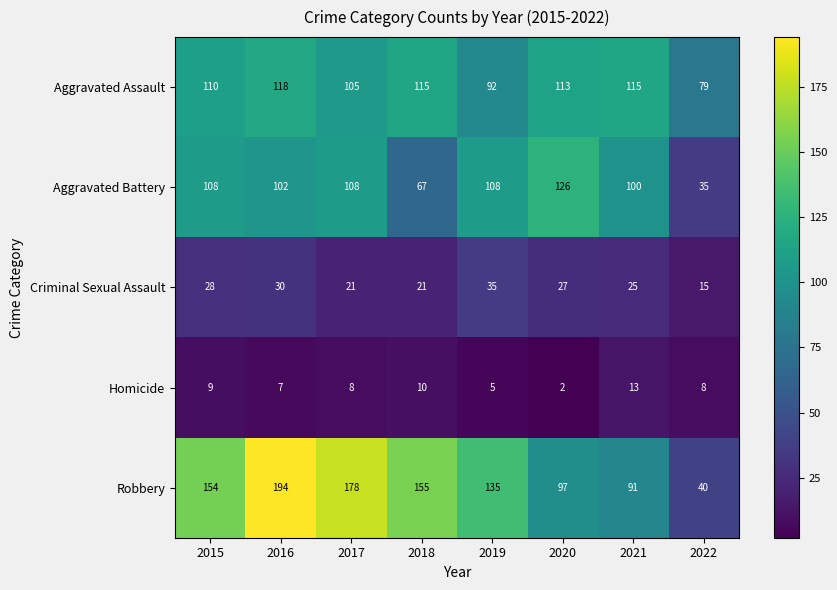

Which series has the largest total across all categories?

Robbery